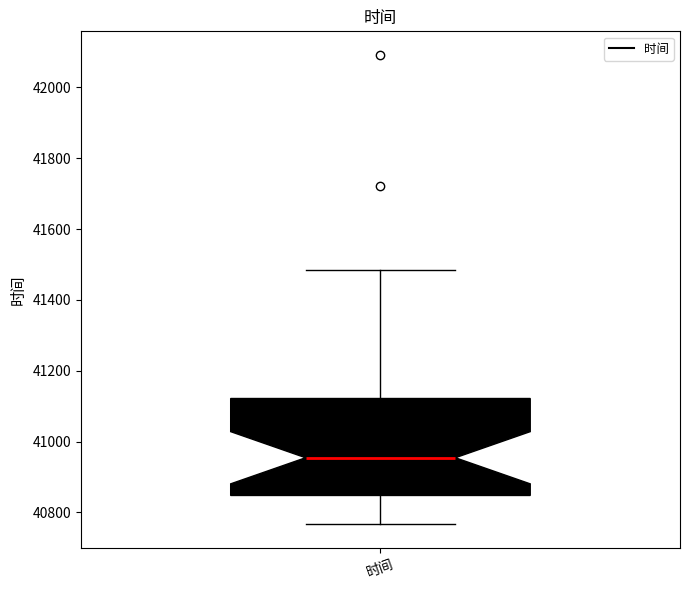

Where is the upper edge of the box for 时间 on the y-axis? The values are not printed on the chart, so give them approximately, as read against the axis.

41120